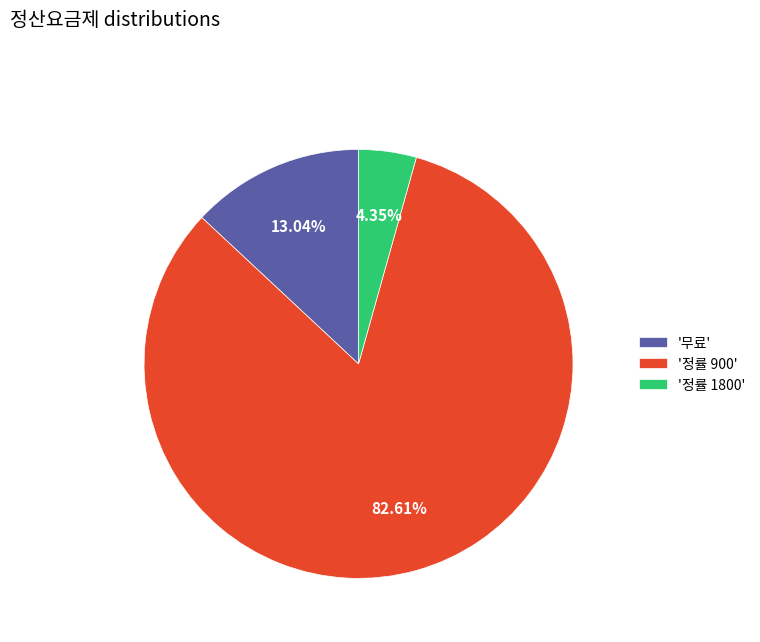

Does '정률 1800' represent more than half of the total?

No